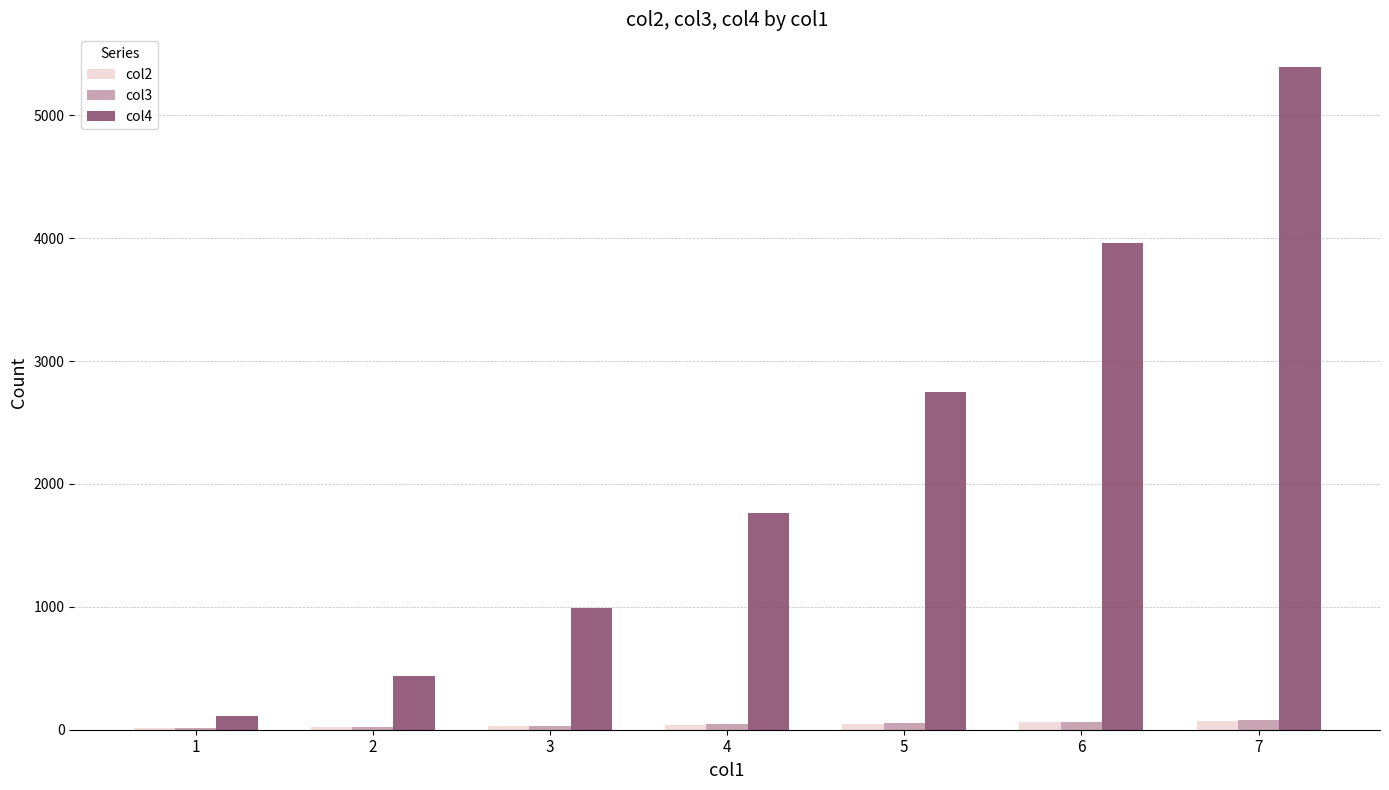

What is the average value of the col4 series?

2200